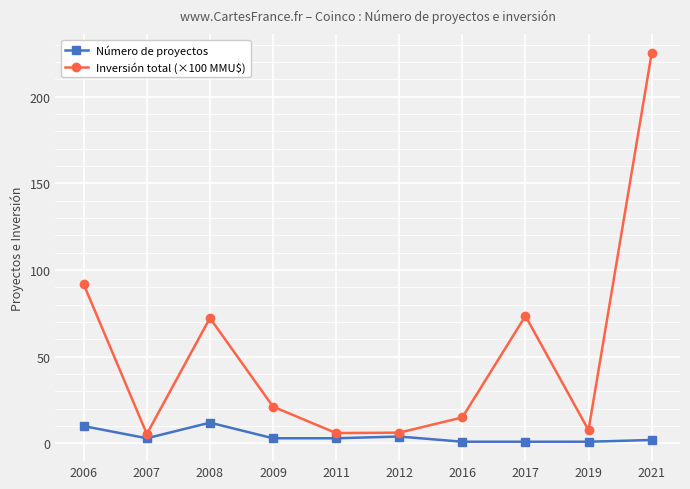

What is the total value across all series at 2009?

24.2